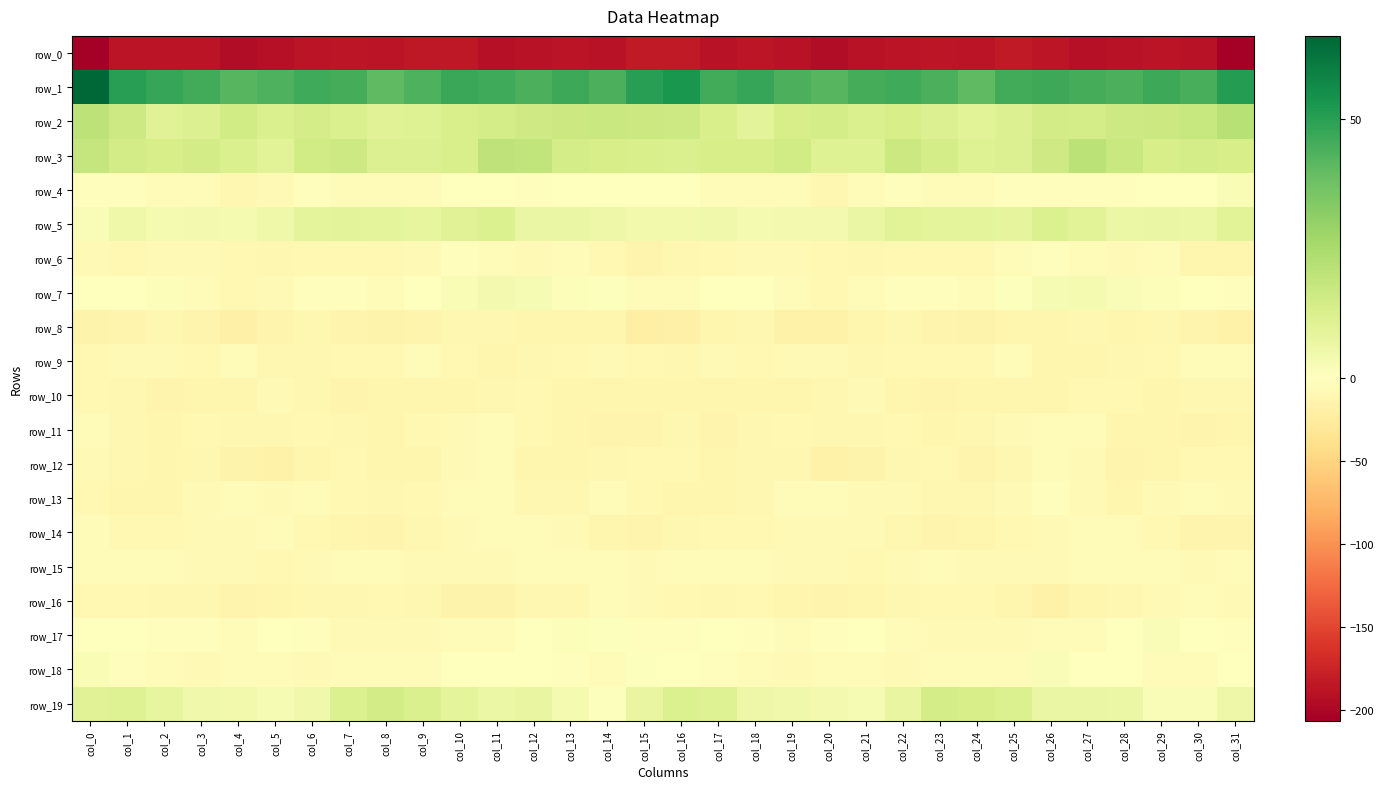

At which label is row_5 closest to 7?

col_29